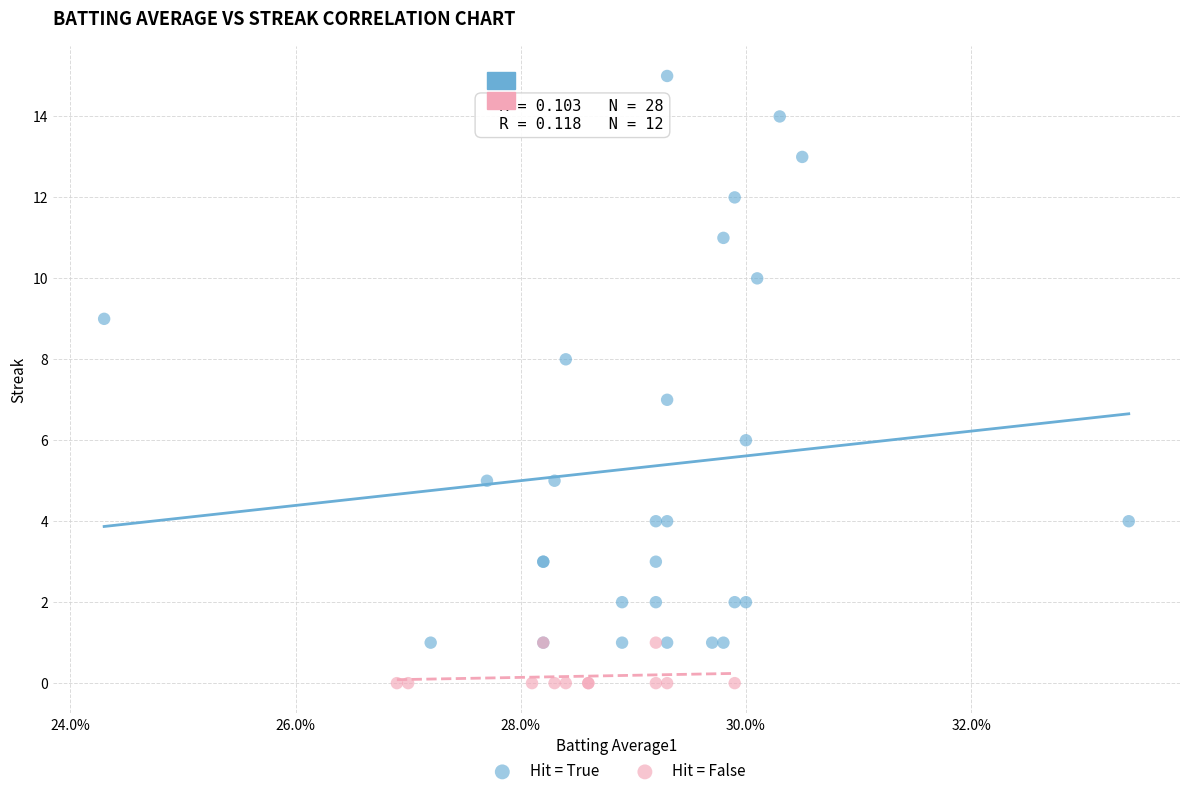

Which series contains the highest Y value?

Hit = True